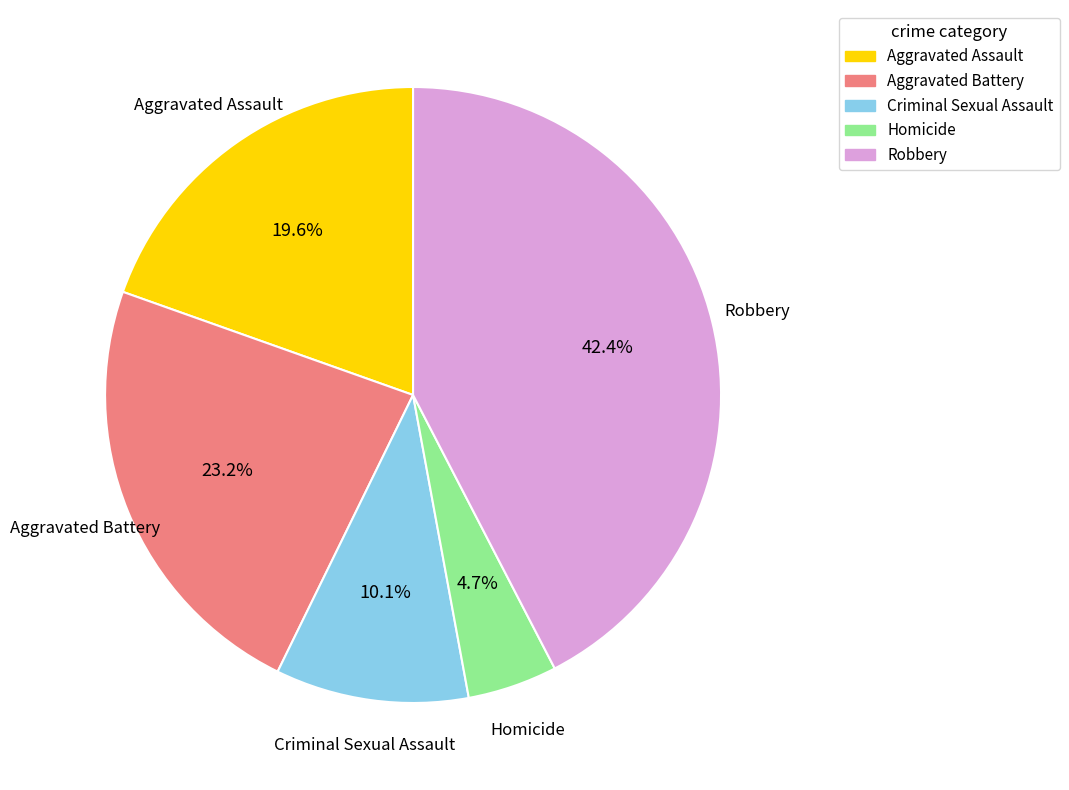

Which has a higher value, Robbery or Criminal Sexual Assault?

Robbery